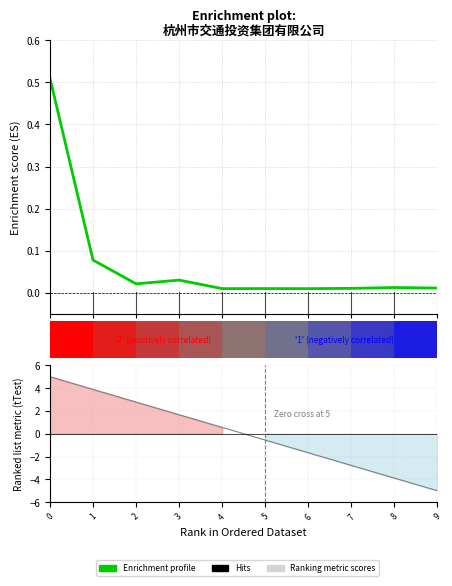

How many groups of bars are there?

10